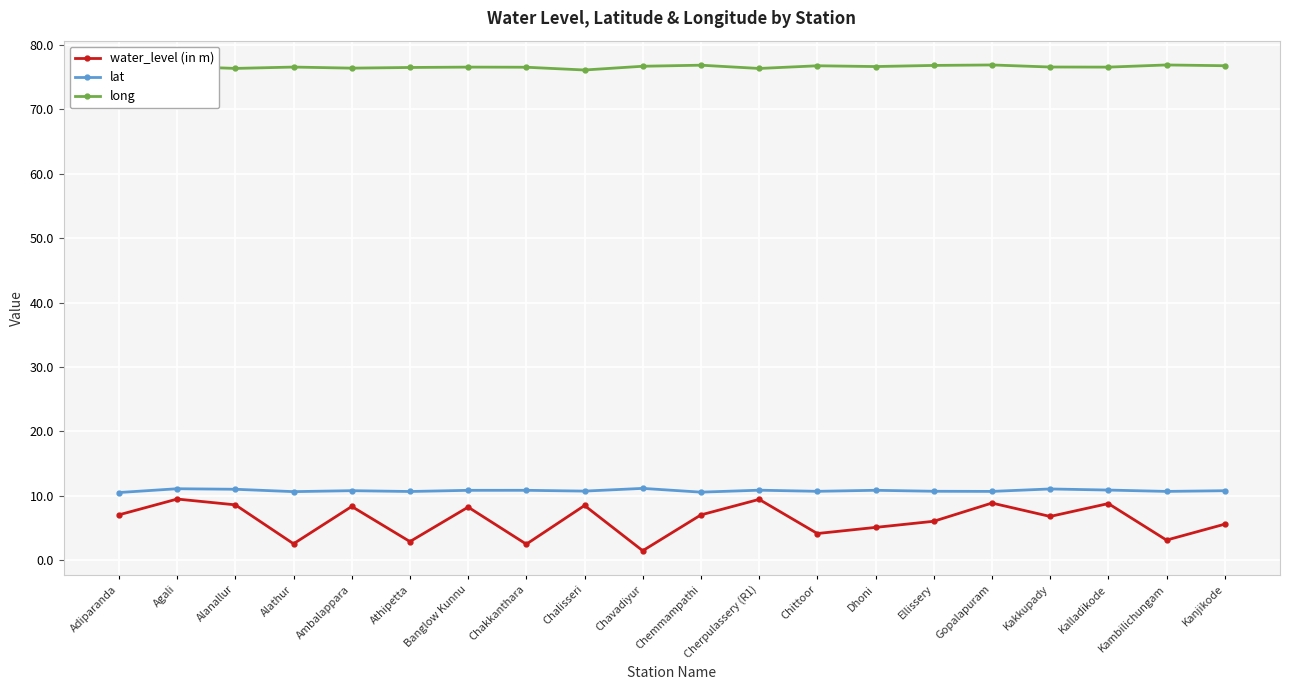

Which label corresponds to the smallest value in the chart?

Chavadiyur